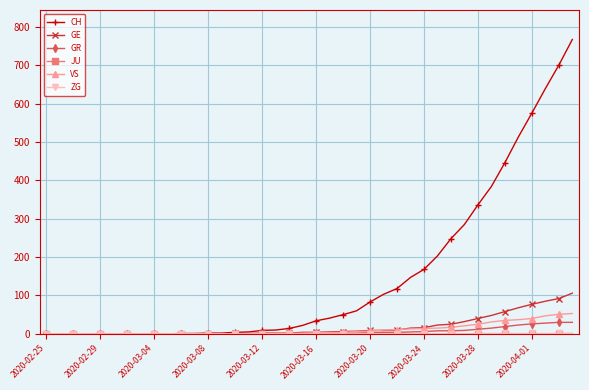

What is the highest value of the CH series?

767